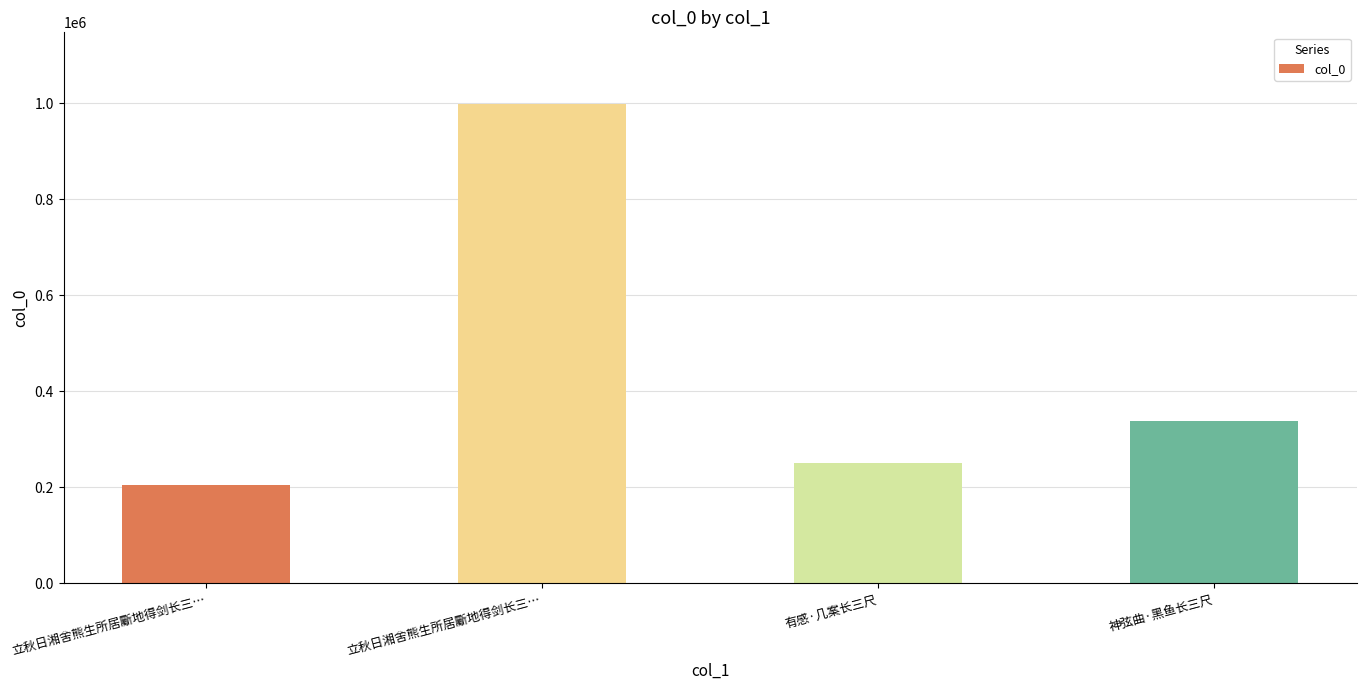

What is the change in value from 立秋日湘舍熊生所居斸地得剑长三… to 神弦曲·黑鱼长三尺?

-658619